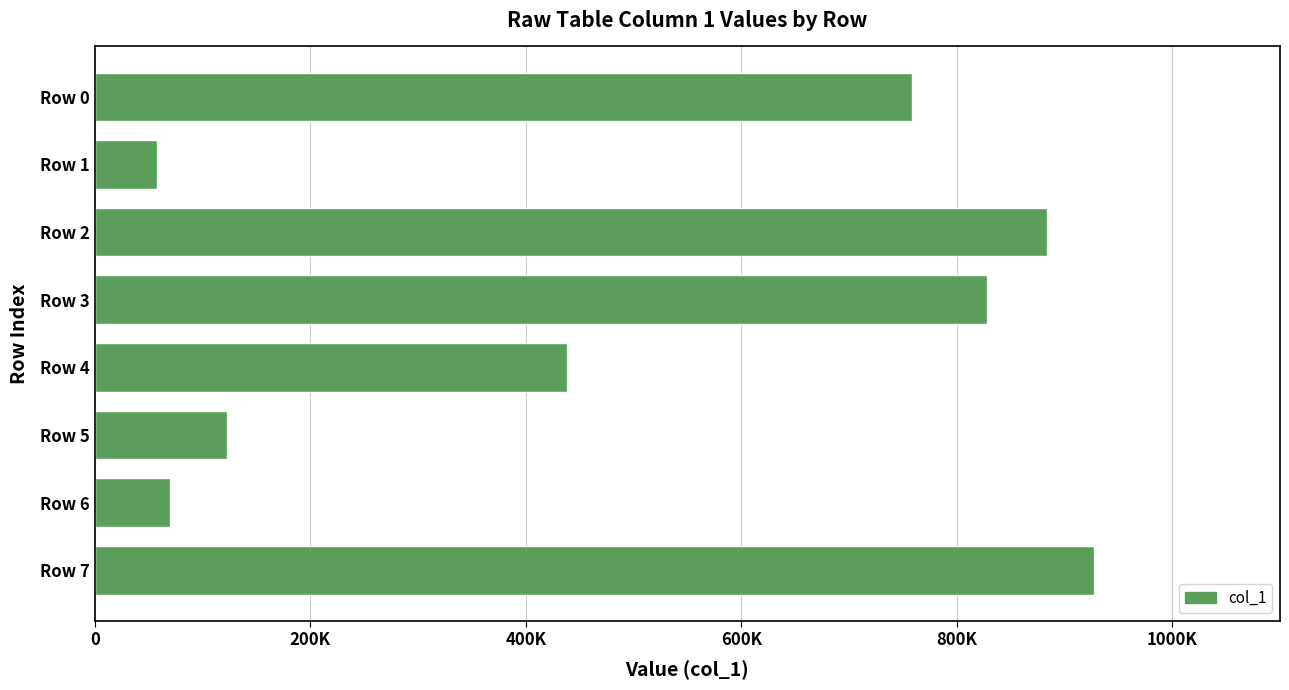

At which label is the value closest to 492634?

Row 4